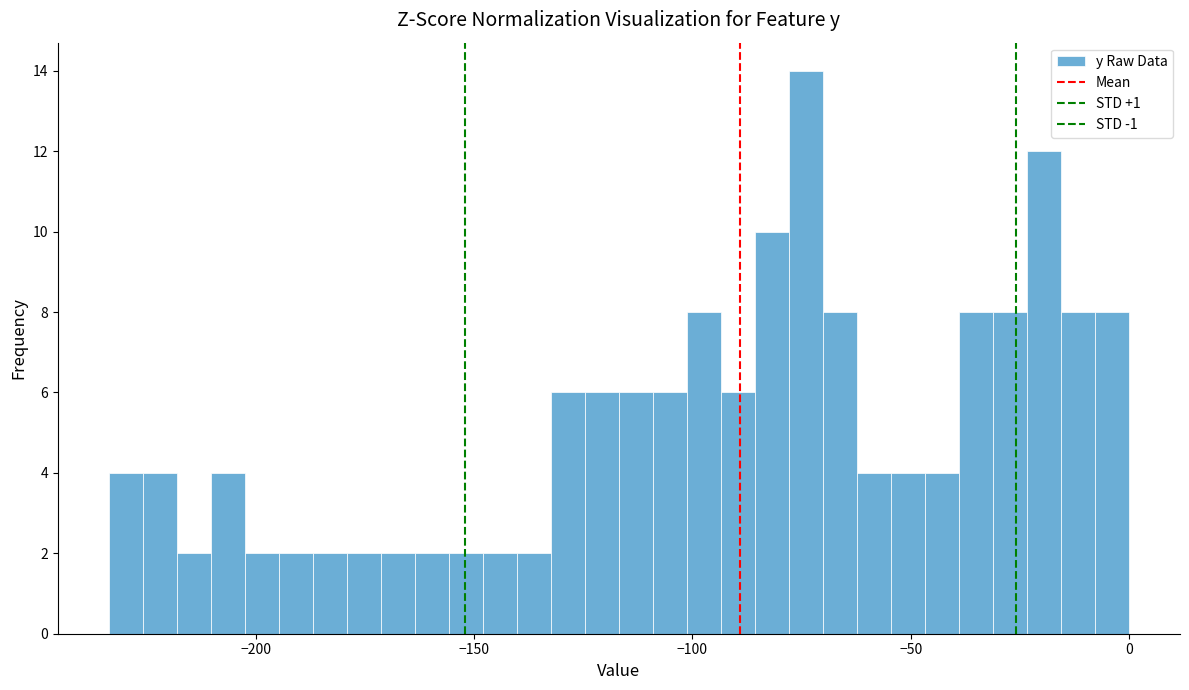

Around what value on the x-axis is the tallest bar? Give the approximate position of its centre, as read against the axis.

-75